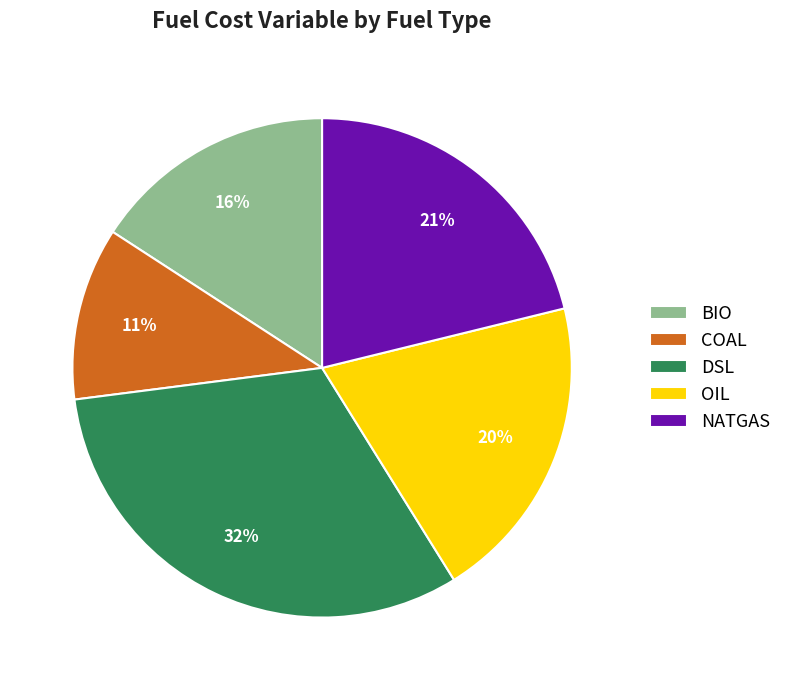

How many segments does this pie chart have?

5